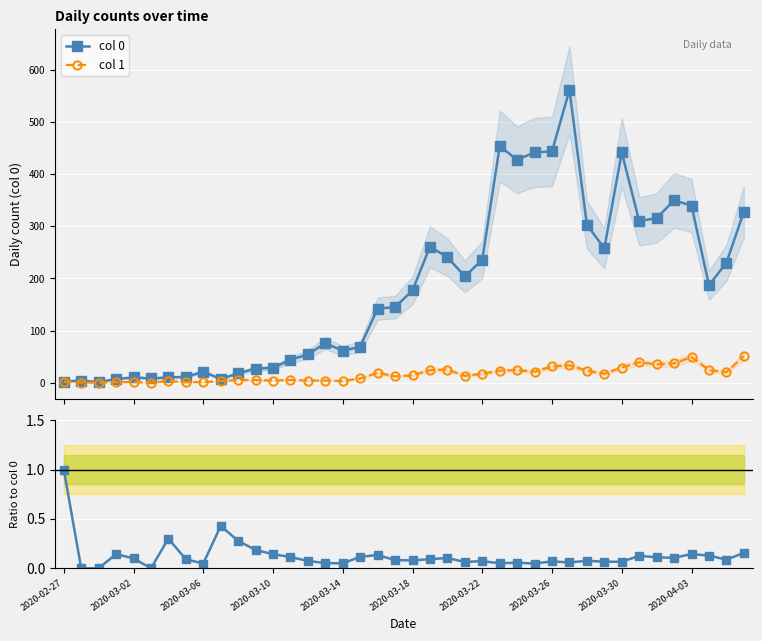

True or false: col 1 and col 1 / col 0 intersect in this chart.

False